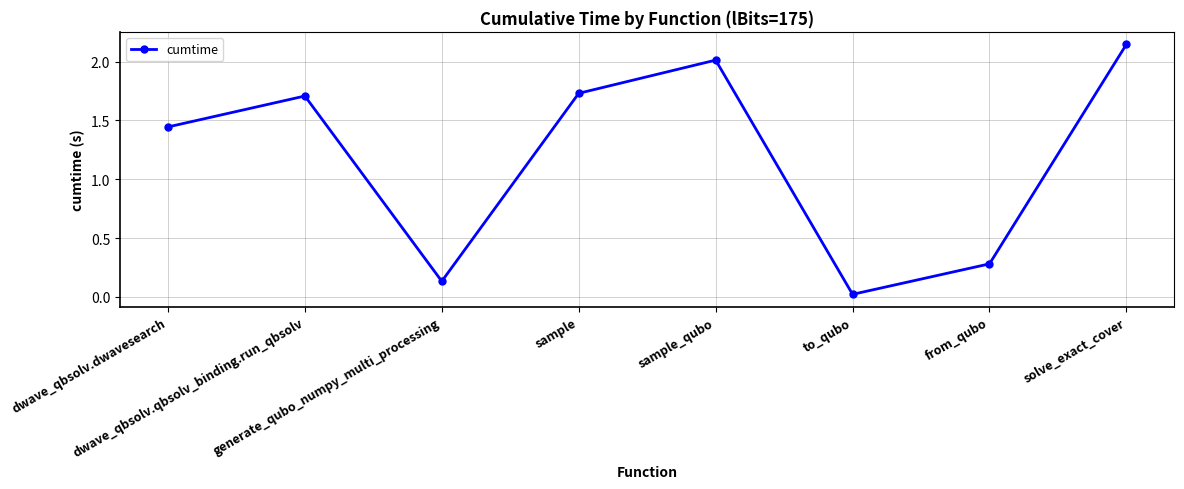

What position from the right is sample_qubo?

4